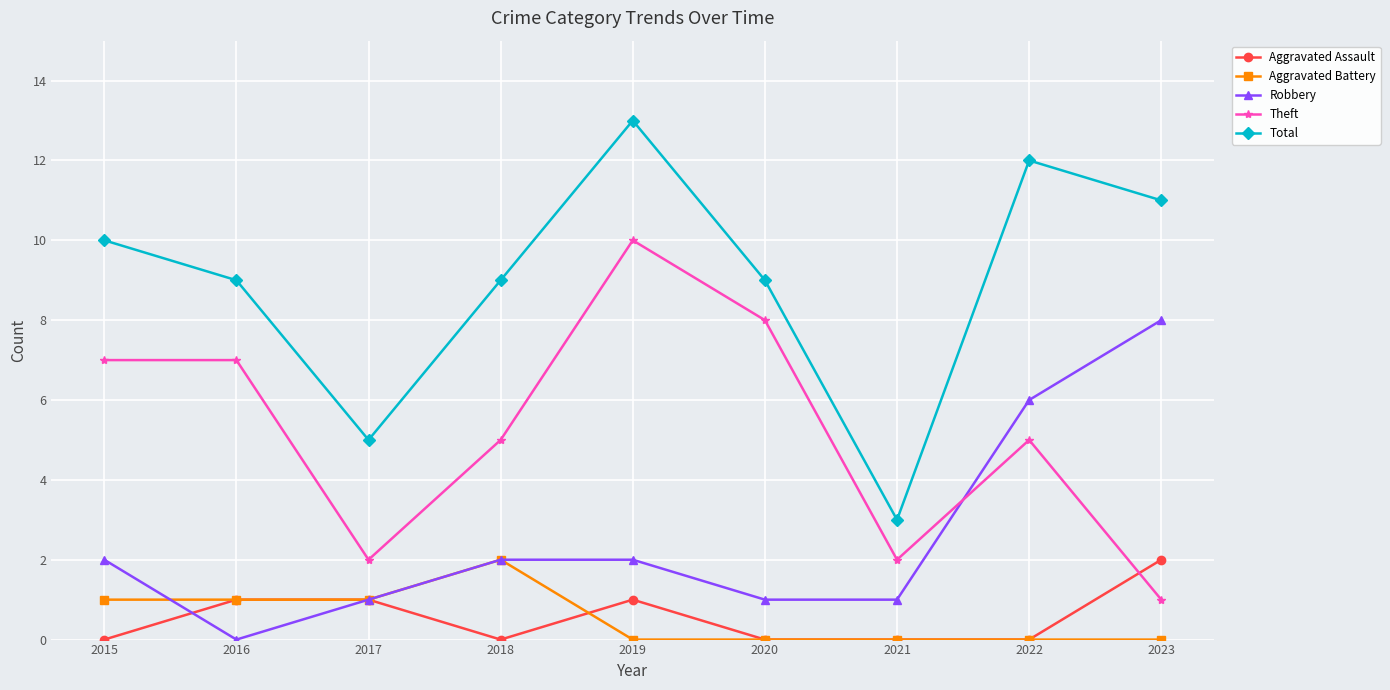

Where do Theft and Aggravated Assault first cross each other?

2022 and 2023